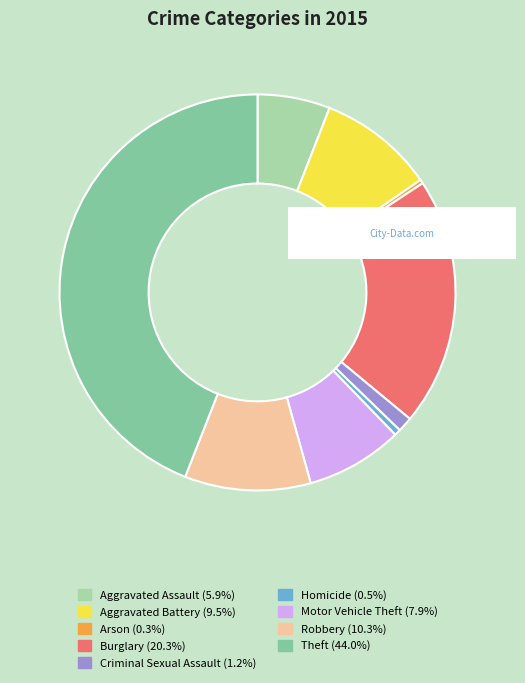

Count the number of slices in the pie.

9